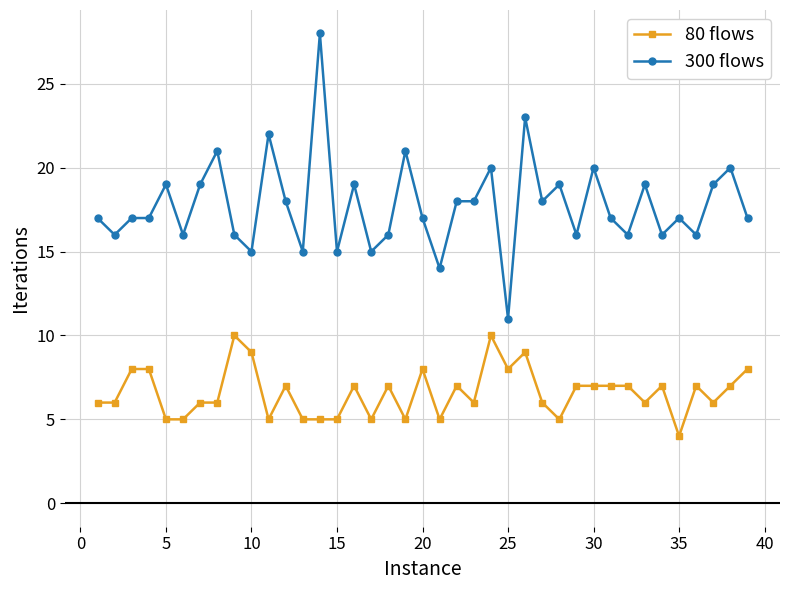

What is the minimum value for 300 flows?

11